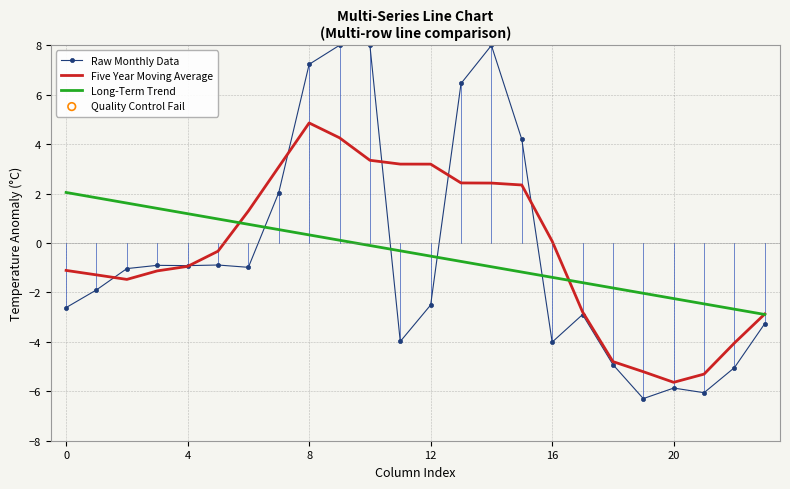

Which series has the widest spread of values?

Raw Monthly Data